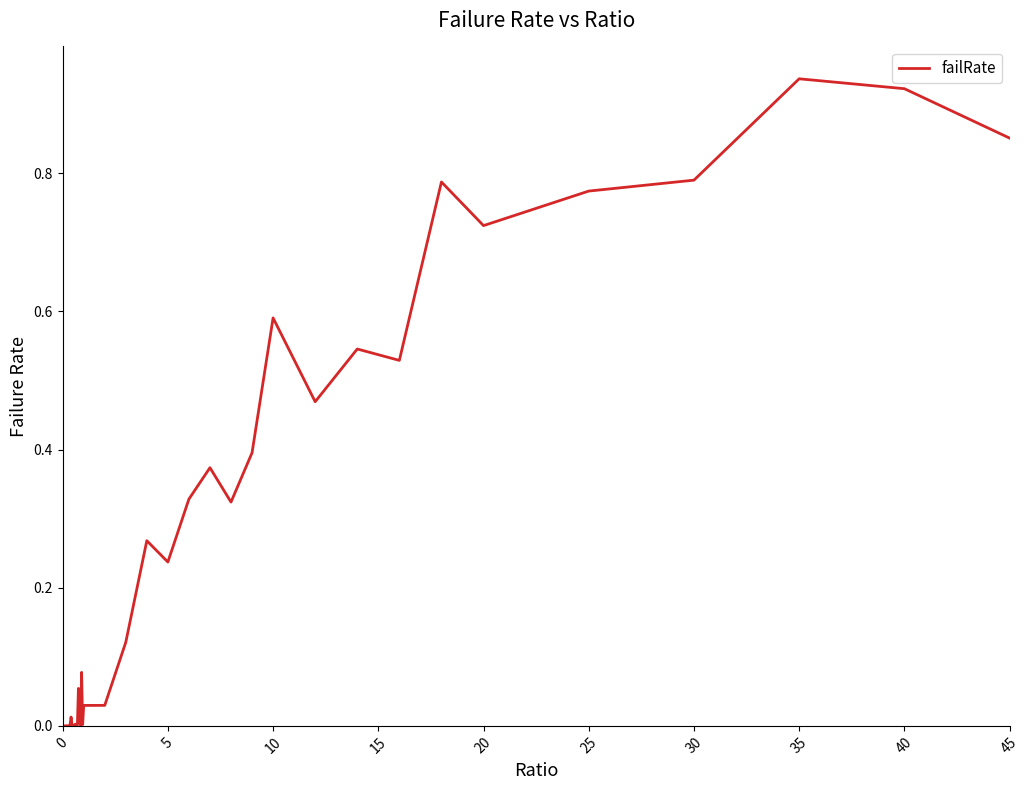

Is this an area chart (filled region under the line)?

No